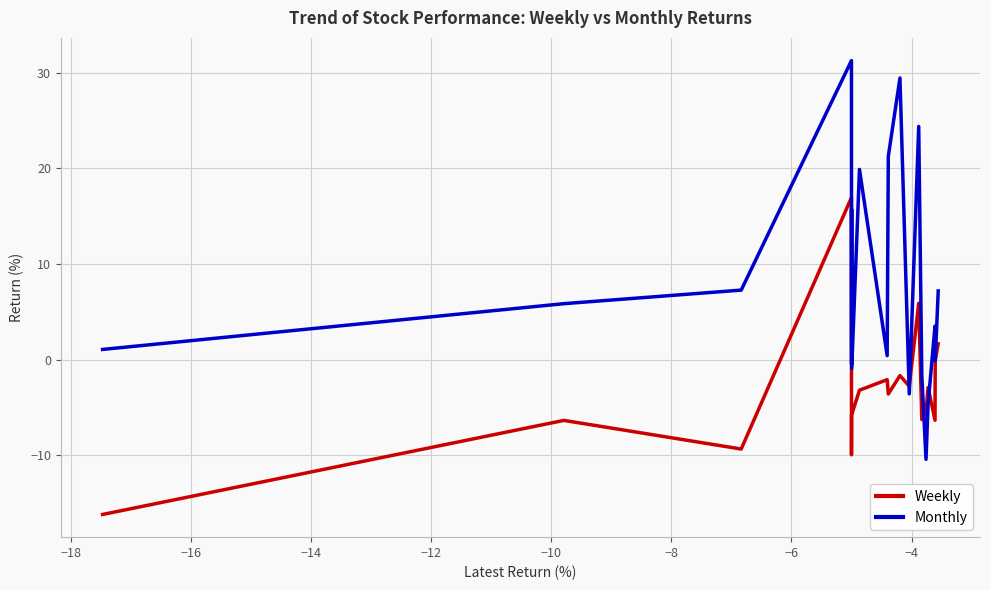

What is the minimum value for Monthly?

-10.4